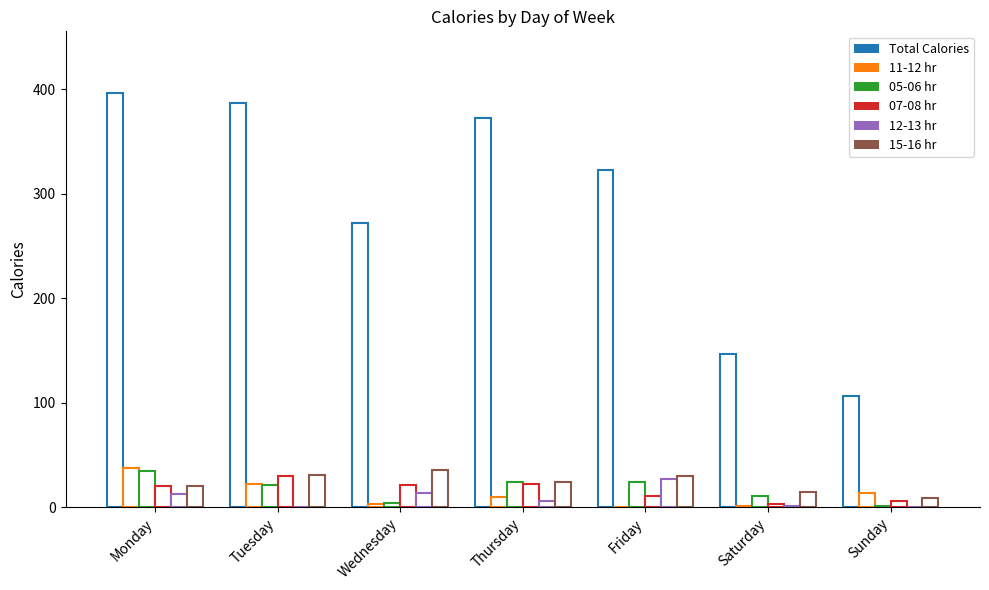

How many groups of bars are there?

7